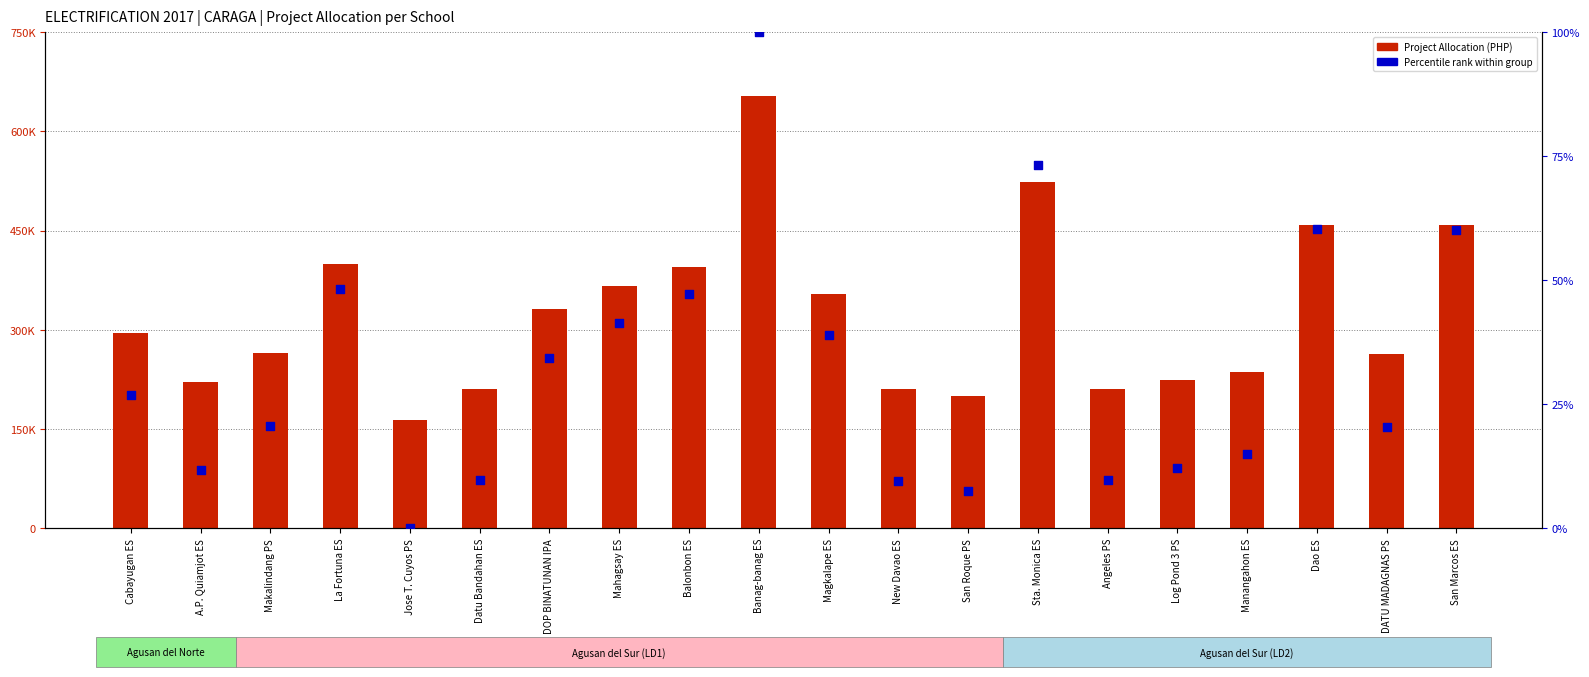

What are all the series names shown in the legend?

Project Allocation, Percentile rank within group